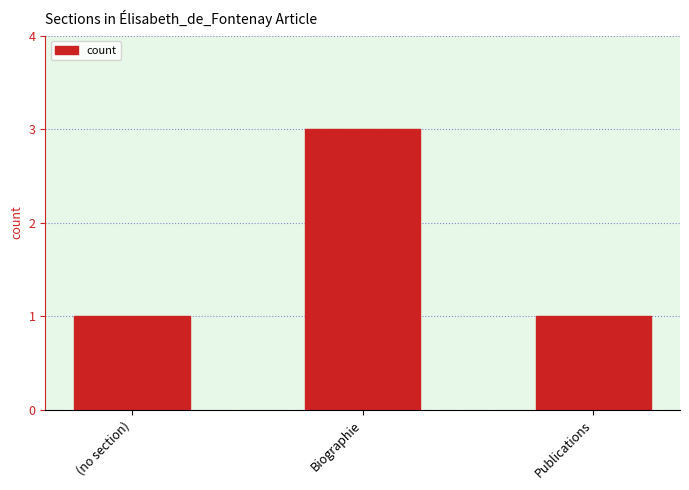

What is the label of the 1st bar from the right?

Publications